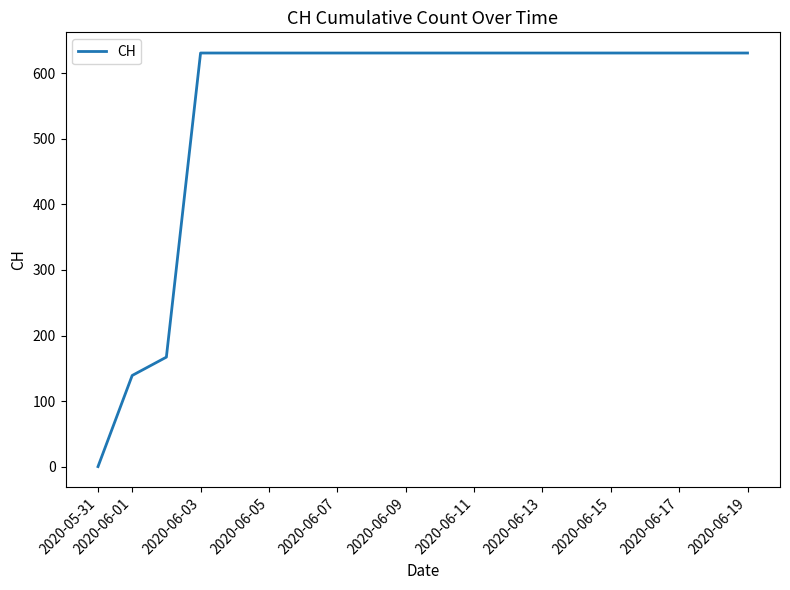

What is the maximum value shown in the chart?

631